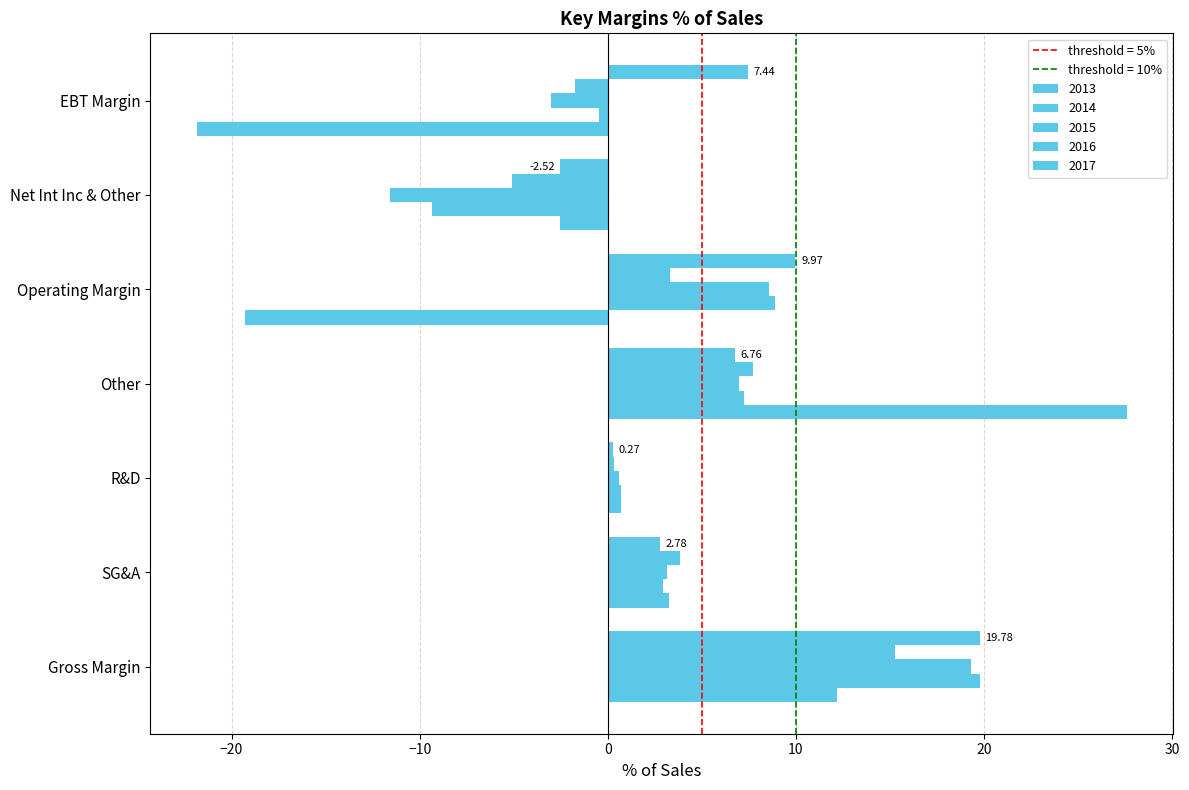

At which category is the sum across all series the highest?

Gross Margin